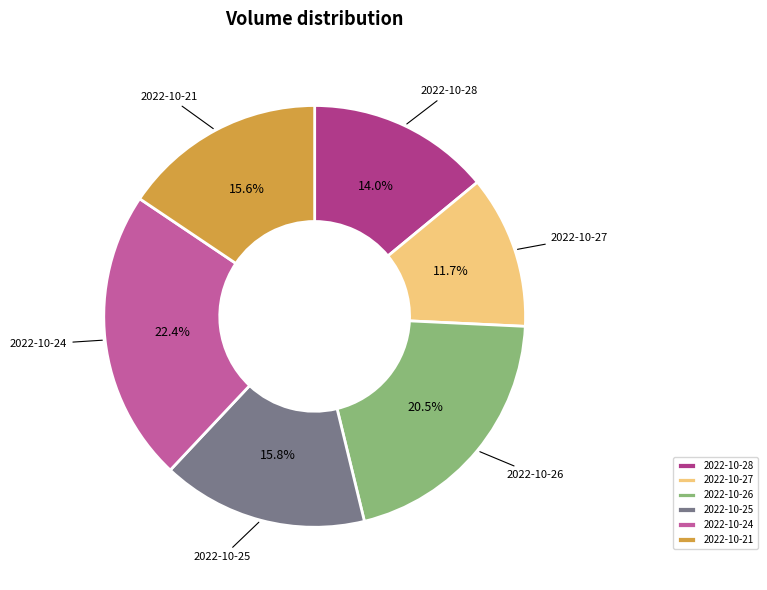

Which has a higher value, 2022-10-27 or 2022-10-26?

2022-10-26